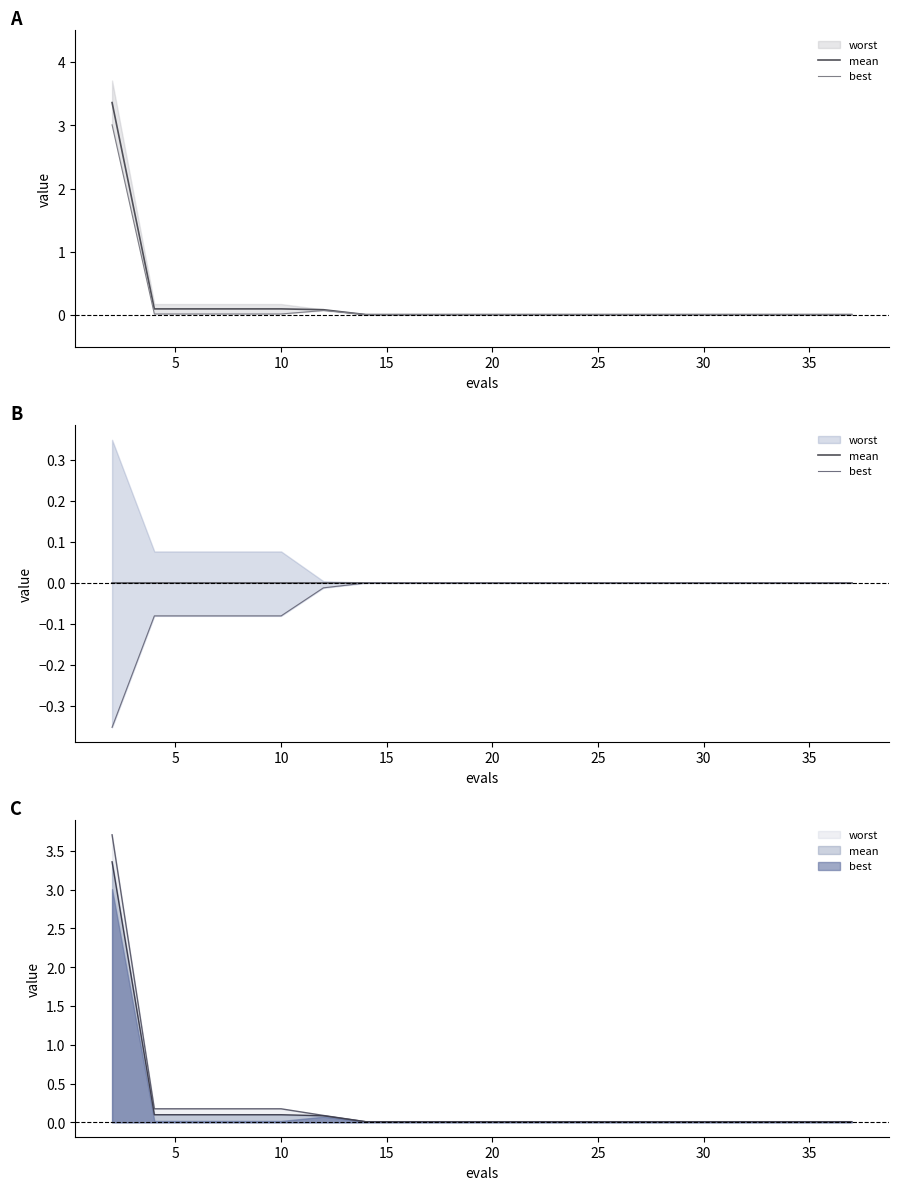

Reading left to right, extract all data points from this chart.

mean: 0.0	0.0	0.0	0.0	0.0	0.0	0.0	0.0	0.0	0.0	0.0	0.0	0.0	0.0	0.0	0.0	0.0	0.0	0.0	0.0
best: -0.4	-0.1	-0.1	-0.1	-0.1	-0.0	-0.0	-0.0	-0.0	-0.0	-0.0	-0.0	-0.0	-0.0	-0.0	-0.0	-0.0	-0.0	-0.0	-0.0